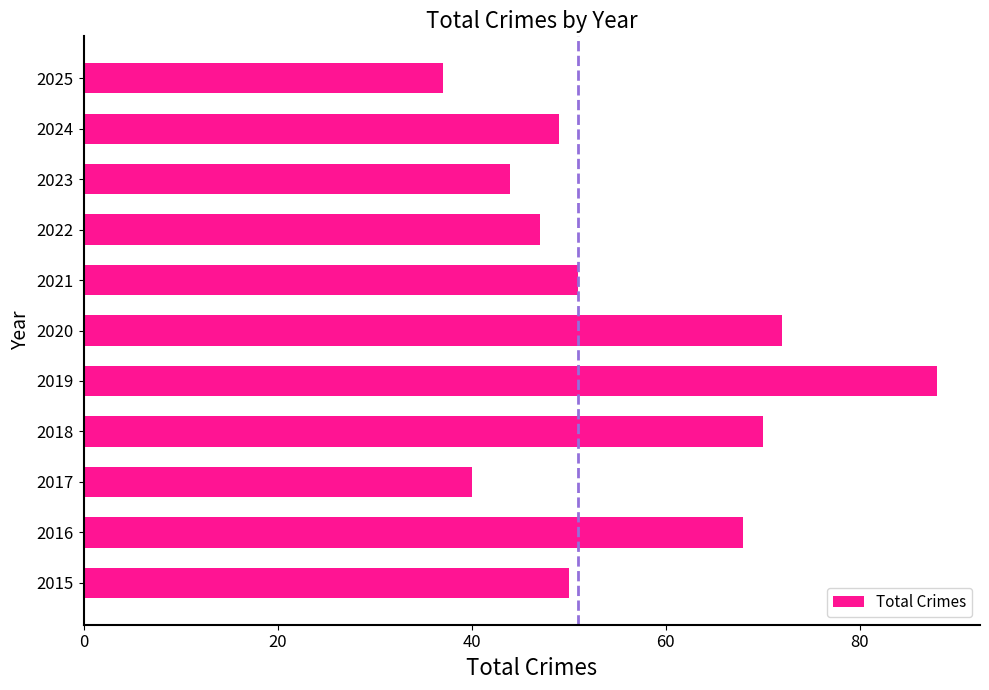

How many categories are shown in the chart?

11